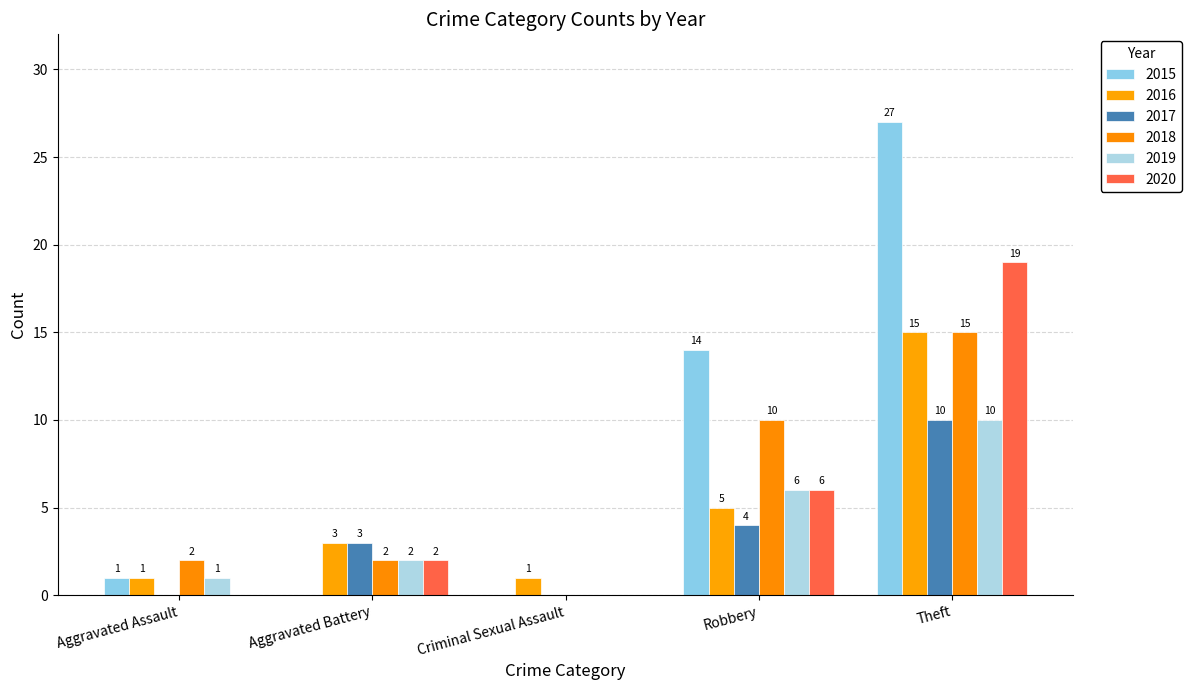

Are the bars horizontal?

No